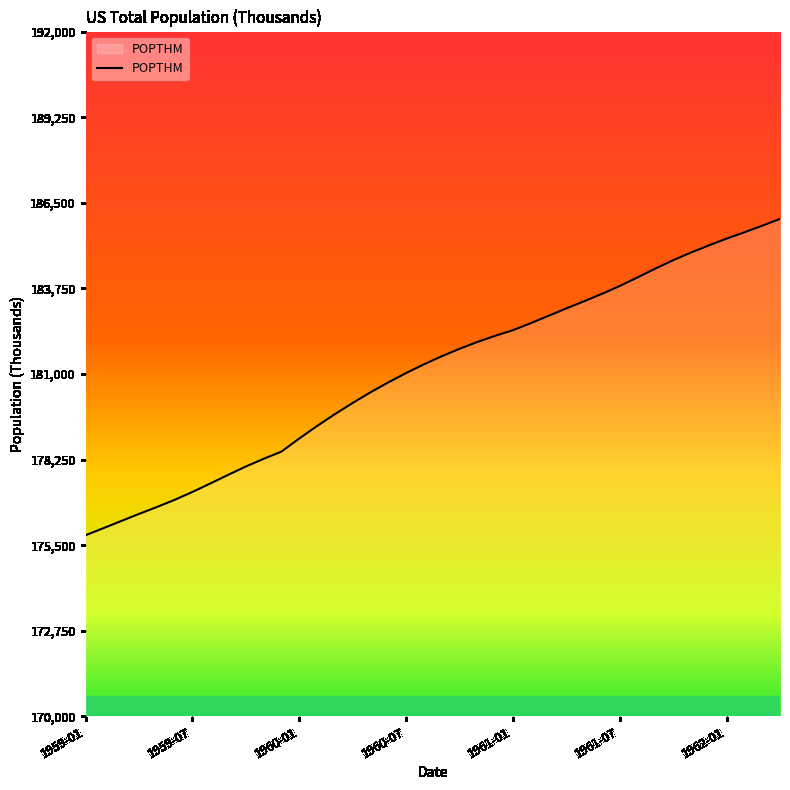

What is the minimum value shown in the chart?

175818